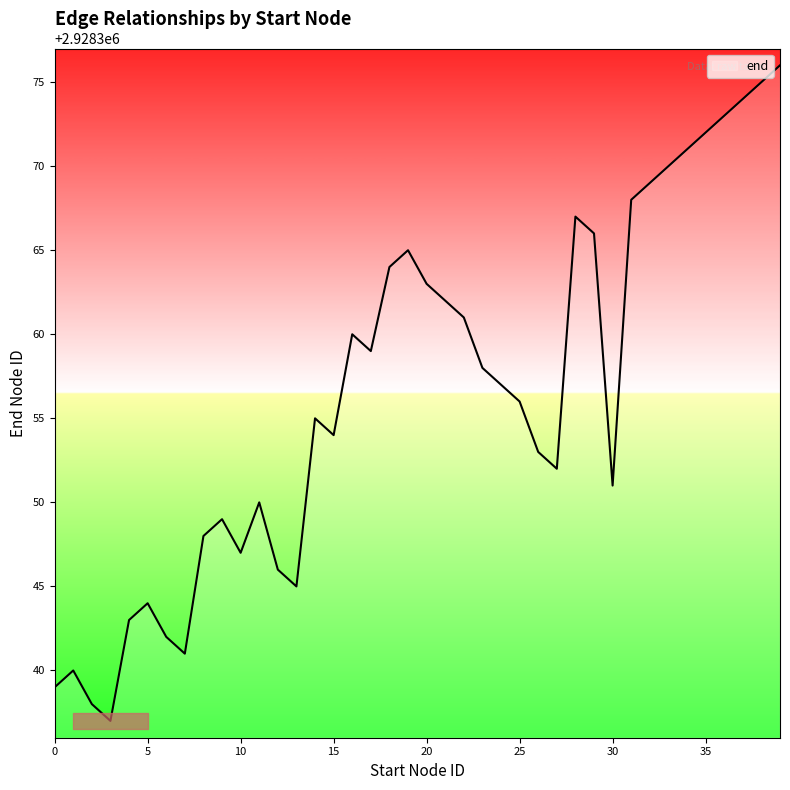

What is the maximum value shown in the chart?

2928376